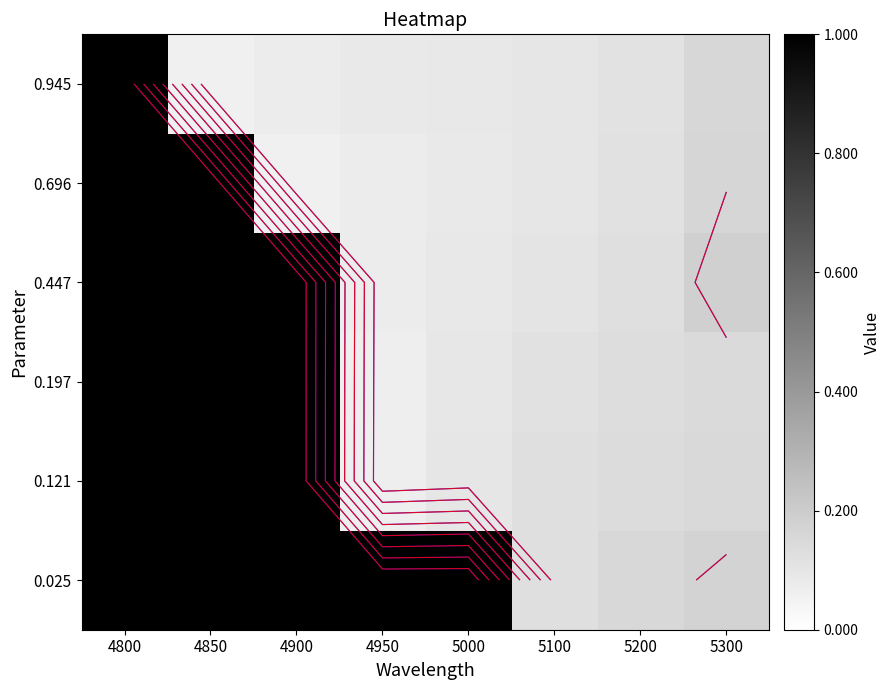

Which label corresponds to the smallest value in the chart?

4900